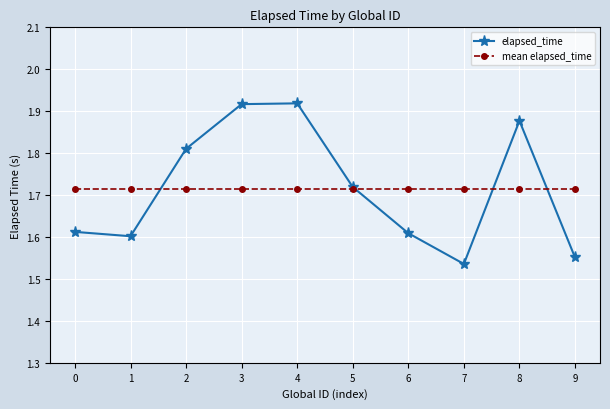

The value of mean elapsed_time at 6 is 0.4. True or false?

False